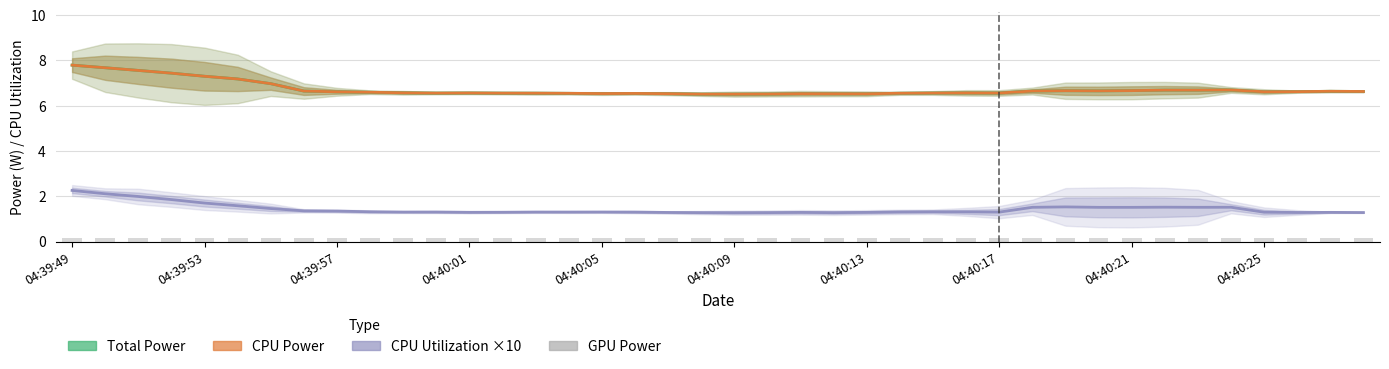

Read the Total Power value at 18.

6.5